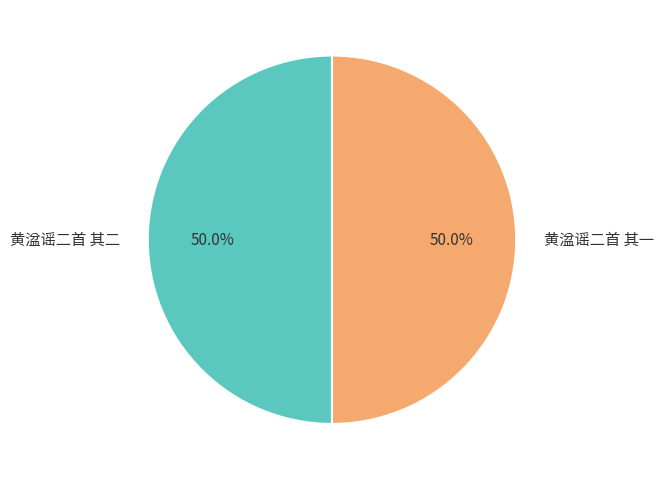

What percentage do 黄湓谣二首 其二 and 黄湓谣二首 其一 together represent?

100.0%